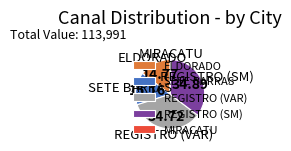

Does any single category account for the majority?

No